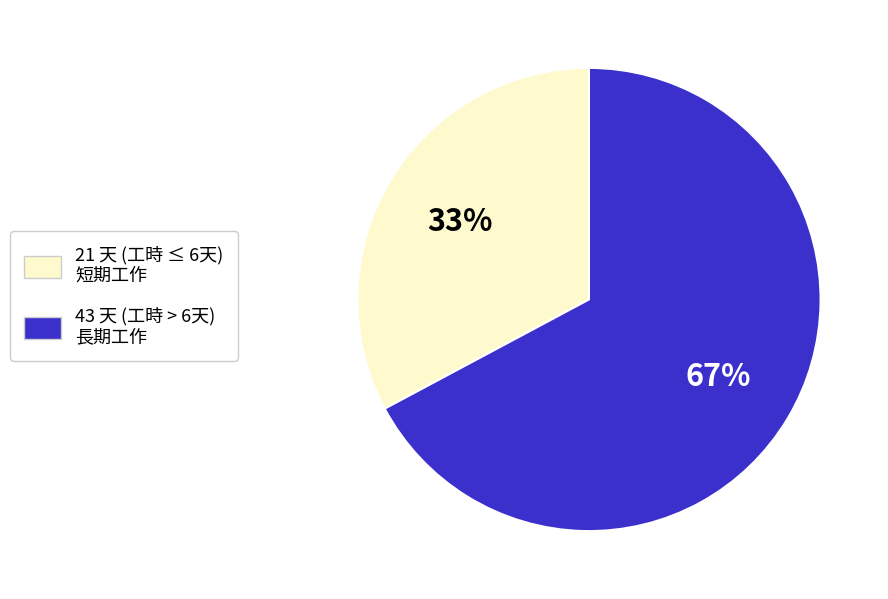

To the nearest percent, what percentage of the pie is 21 天 (工時 ≤ 6天) 短期工作?

33%